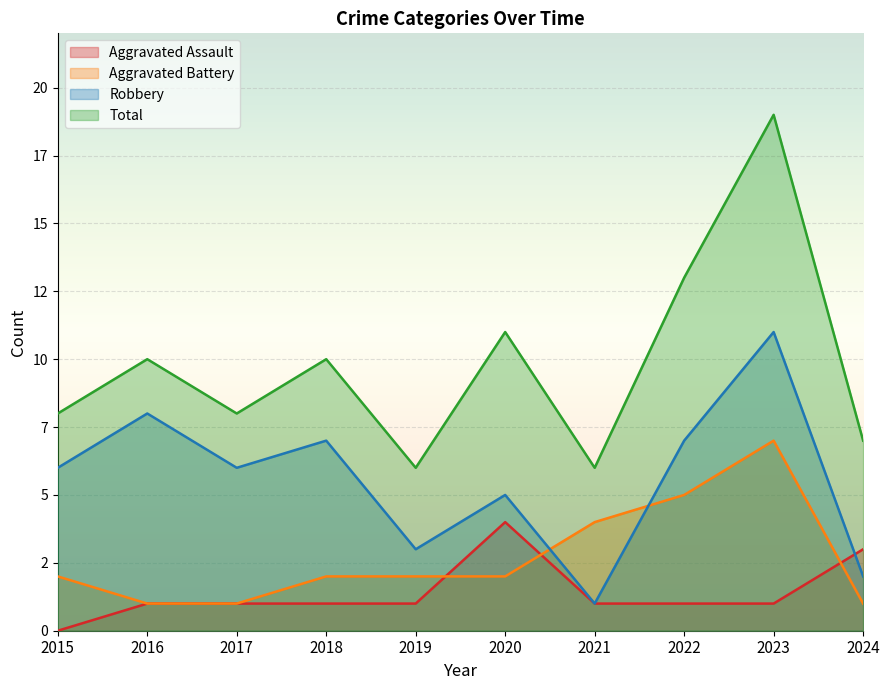

At which category does Aggravated Battery reach its first local peak?

2023